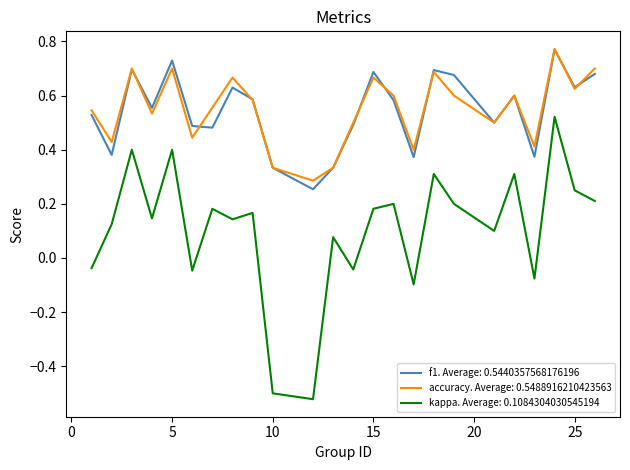

Which series has the widest spread of values?

kappa. Average: 0.1084304030545194